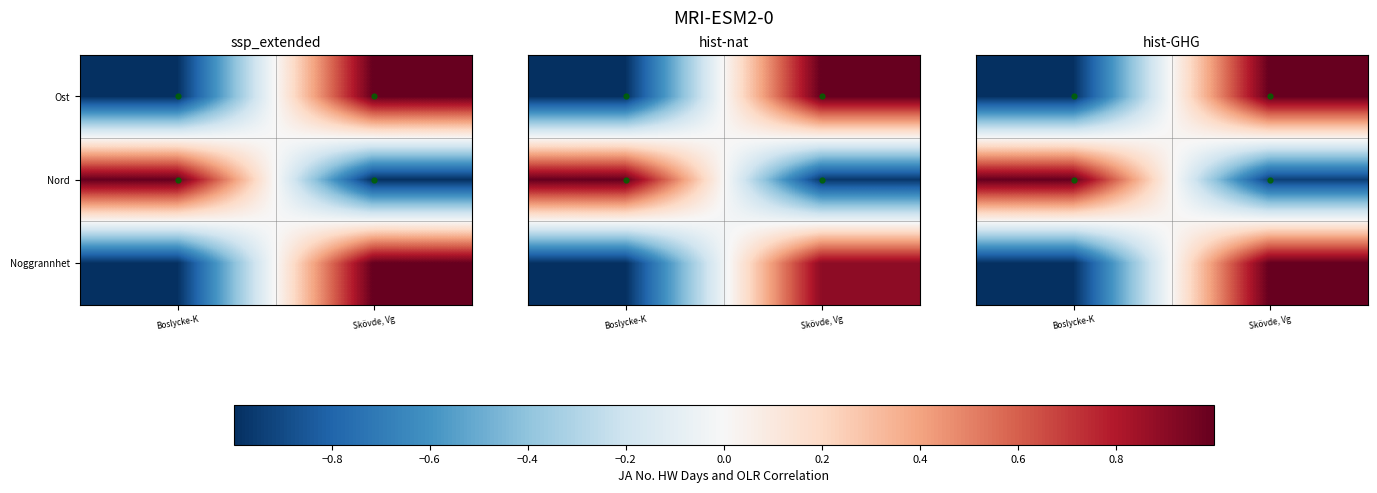

At which label is Ost closest to 0?

Boslycke-K